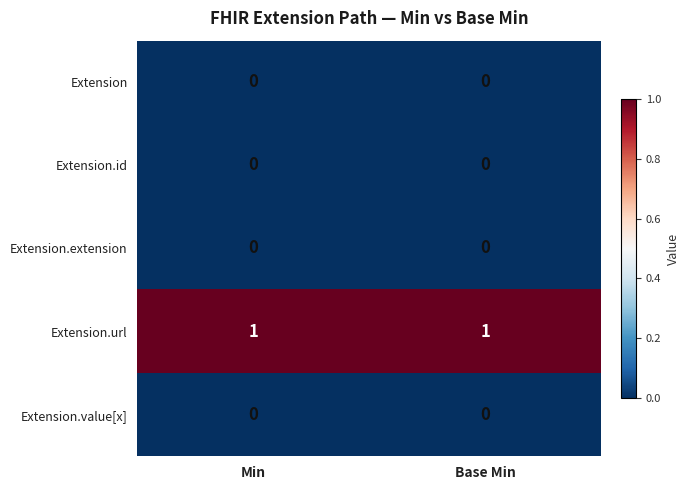

Is it true that Extension.extension equals 0 at Min?

True